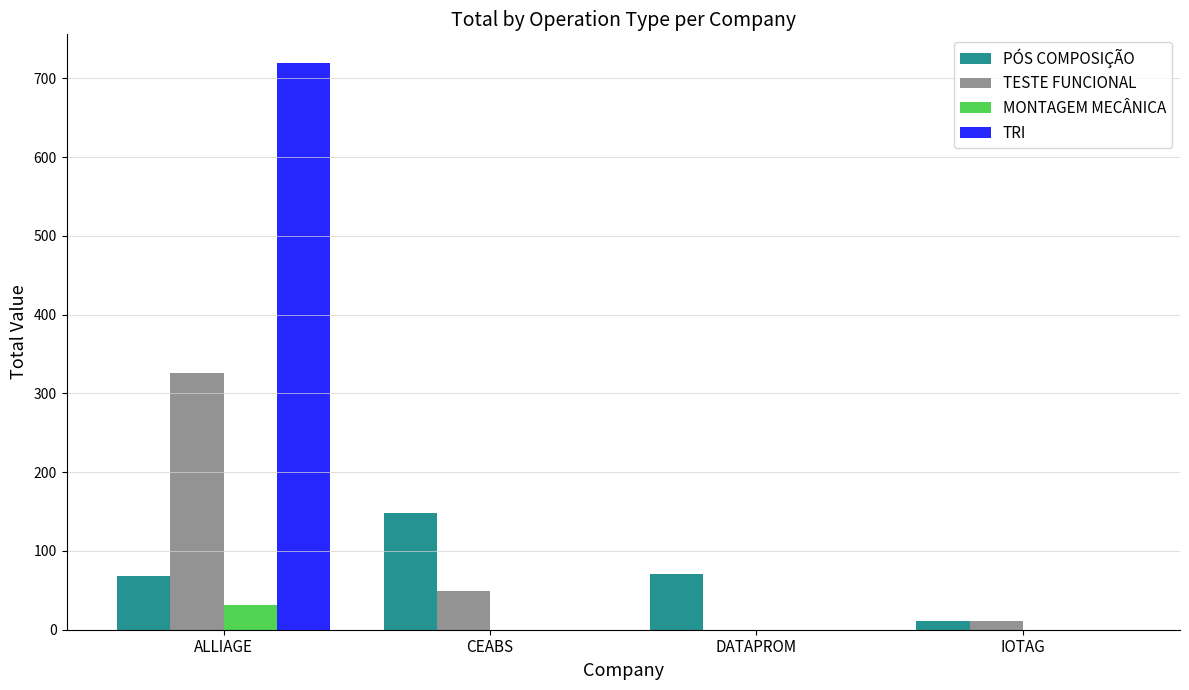

What value does the PÓS COMPOSIÇÃO series have at CEABS?

148.2